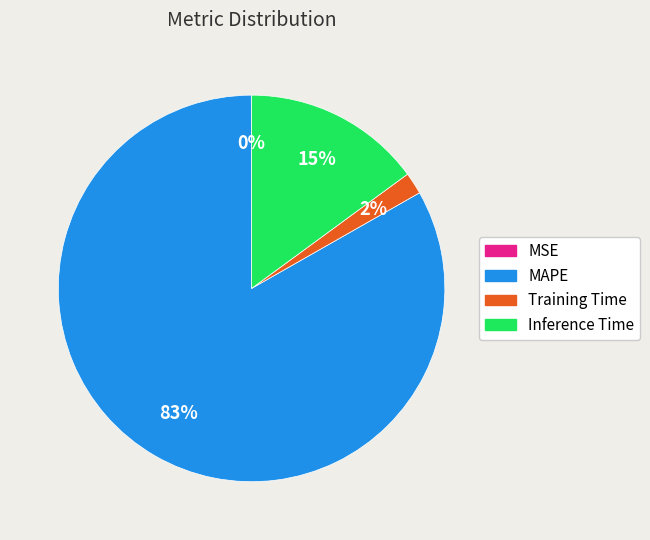

The Inference Time slice represents 15% of the pie. True or false?

True